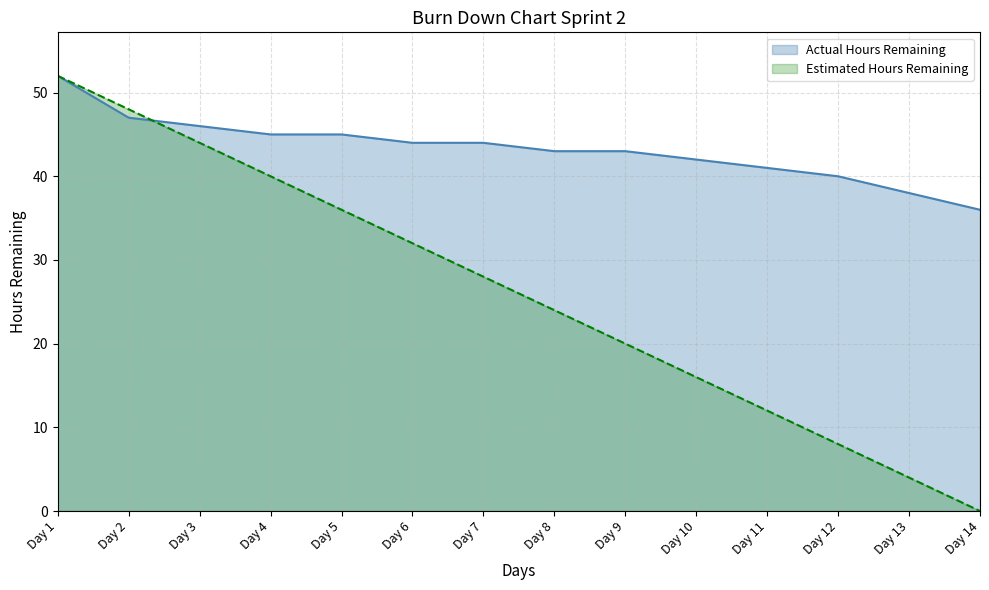

What is the average value of the Estimated Hours Remaining series?

26